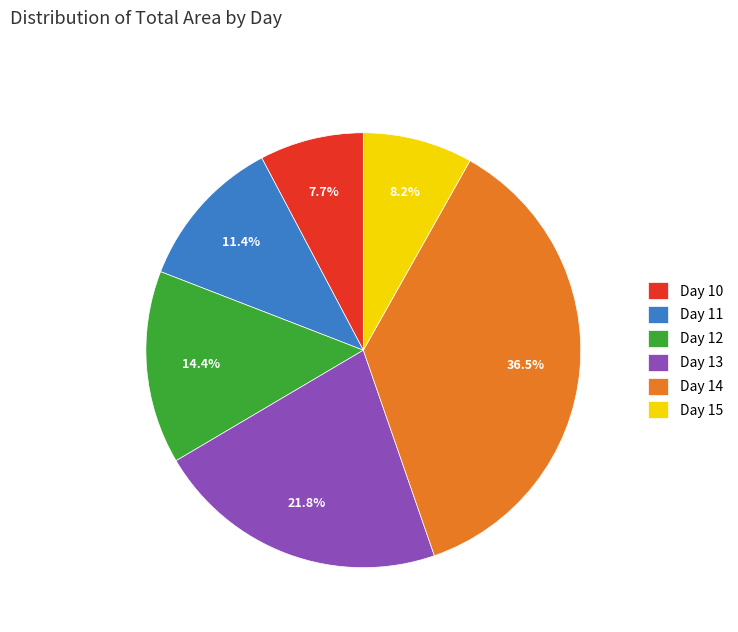

Count the number of slices in the pie.

6